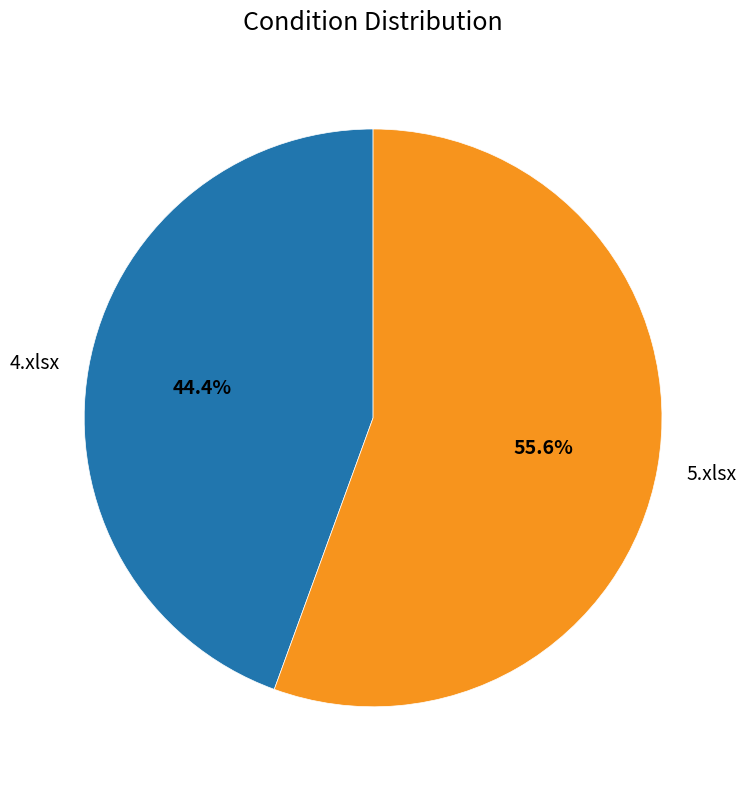

Is it true that 5.xlsx is 62% of the pie?

False